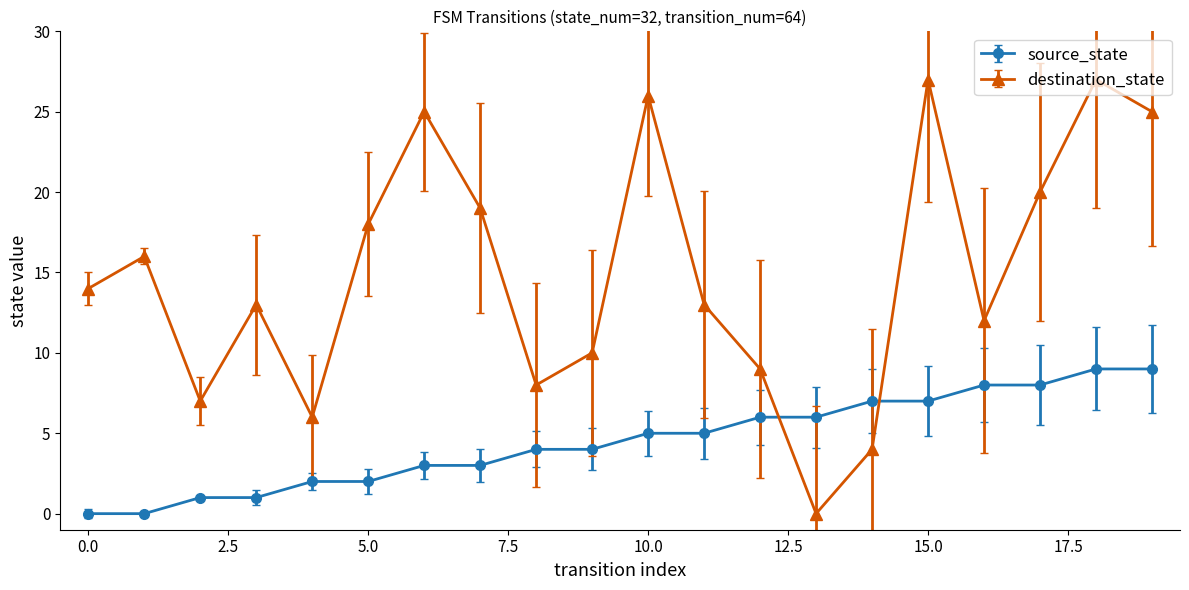

Which series has the largest range (max minus min)?

destination_state